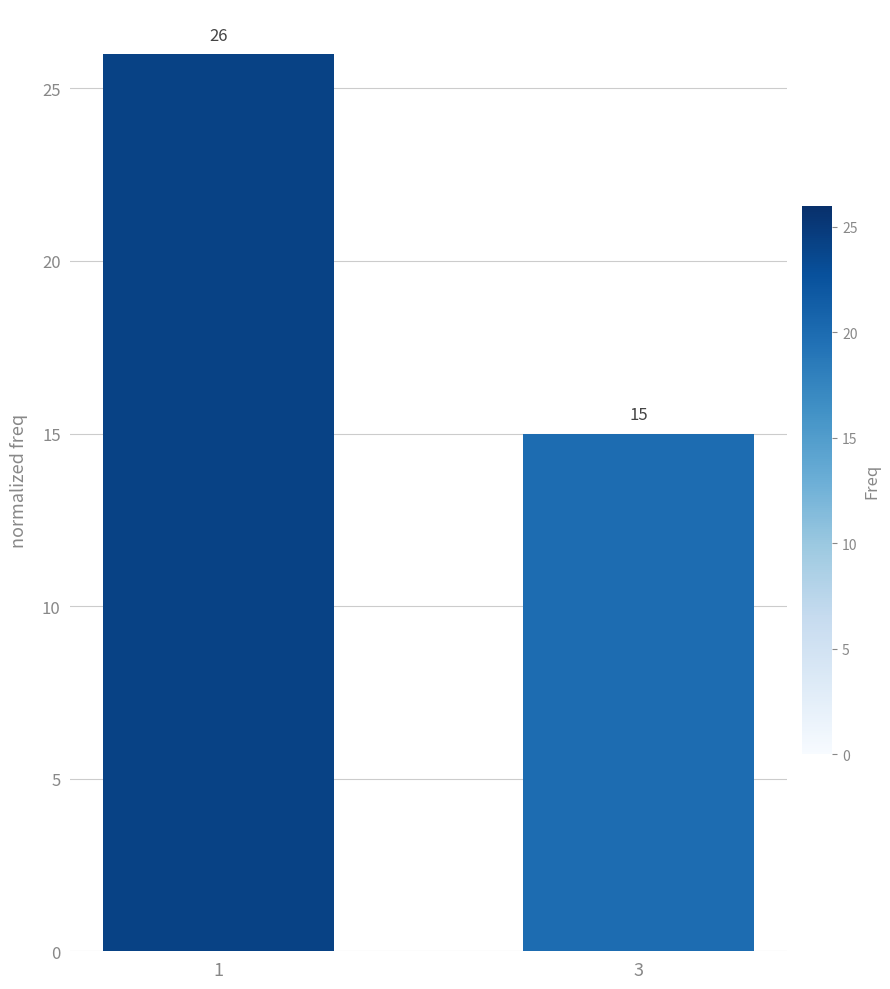

What is the difference between the values at 1 and 3?

11